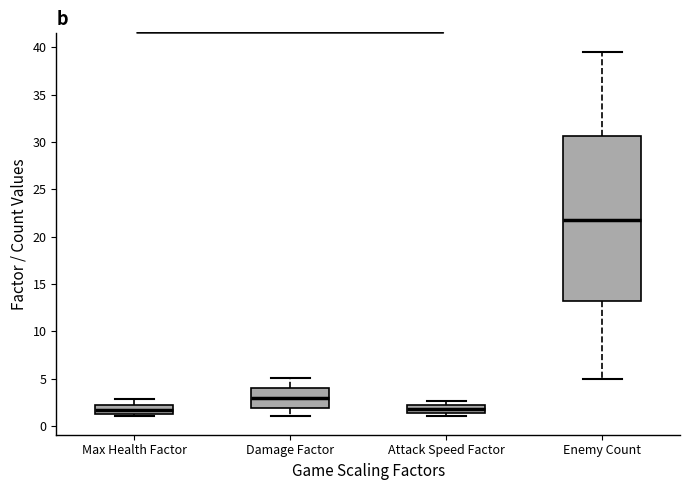

Comparing the boxes themselves (not the whiskers), which one is the tallest?

Enemy Count